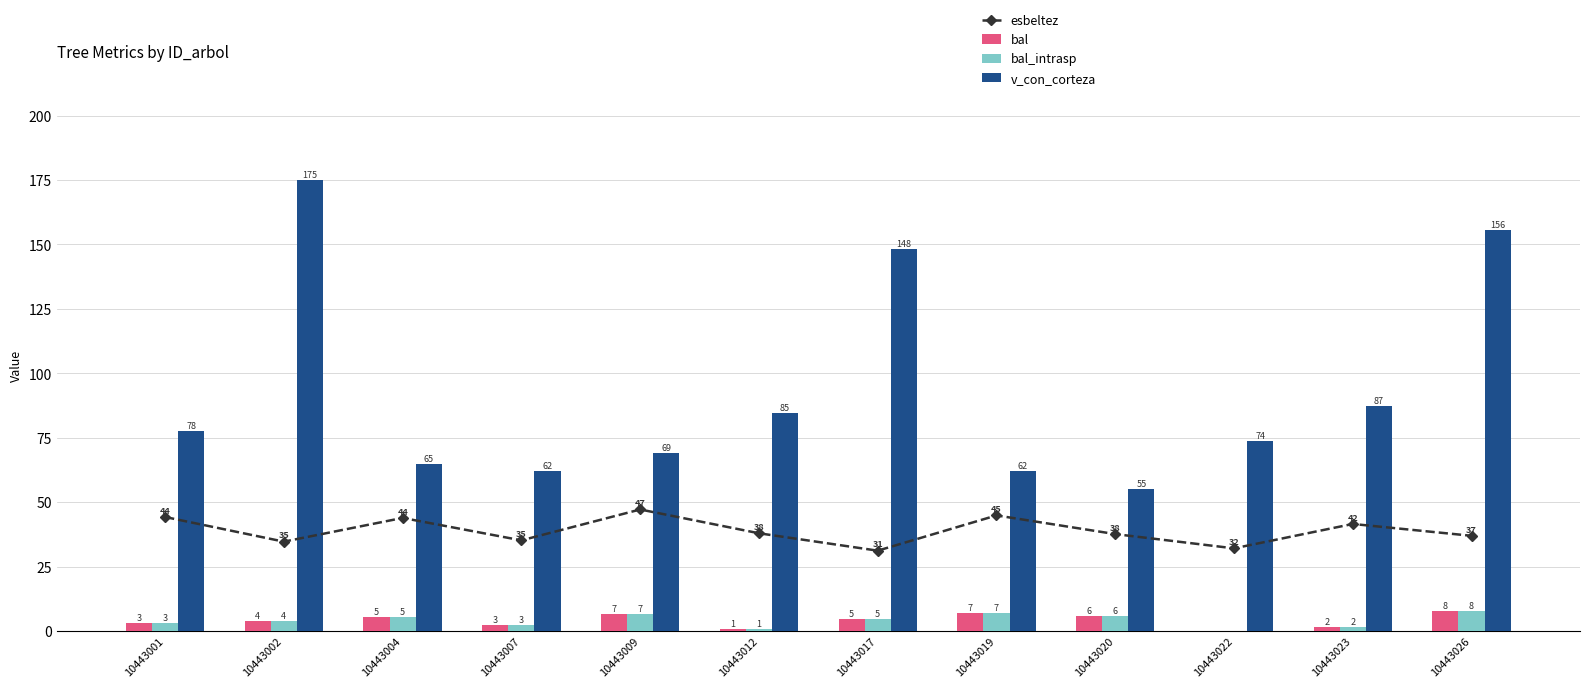

Are the bars grouped side by side (vs. stacked)?

Yes